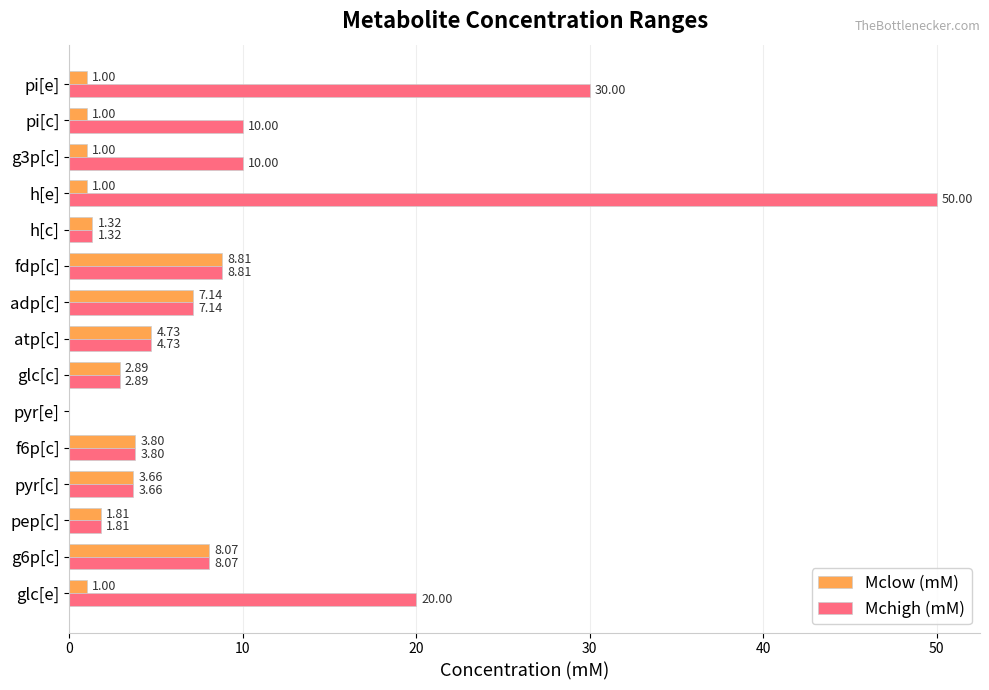

Count the number of data series in this chart.

2